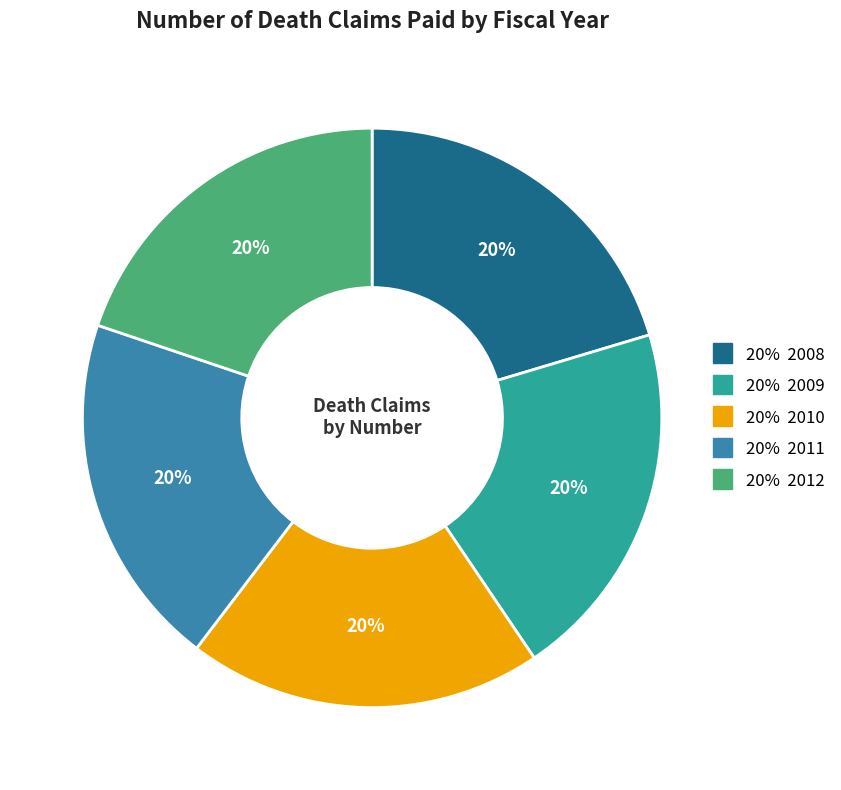

To the nearest percent, what is the average slice percentage?

20%